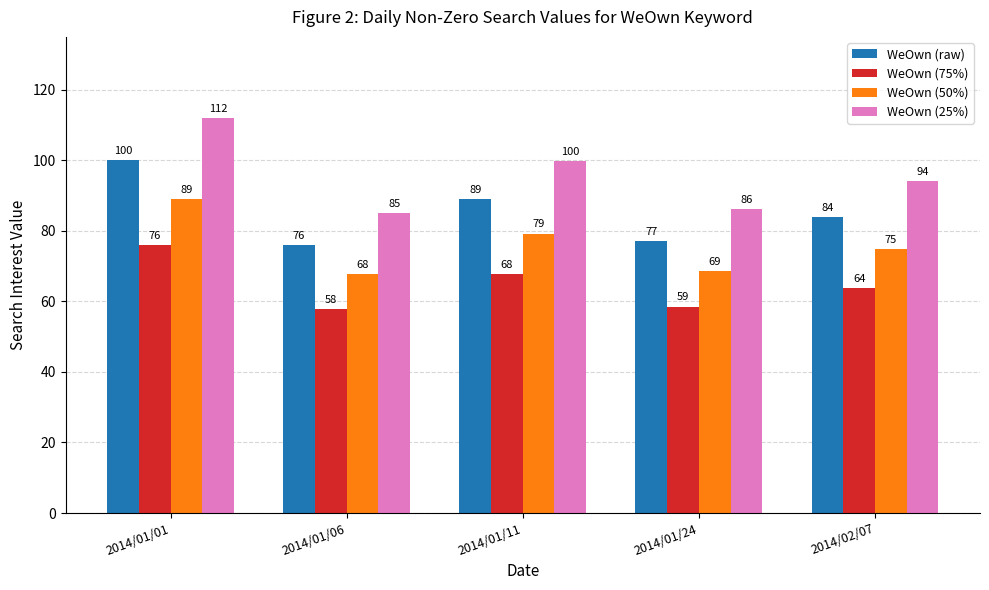

At 2014/01/06, list the series in order from smallest to largest.

WeOwn (75%), WeOwn (50%), WeOwn (raw), WeOwn (25%)